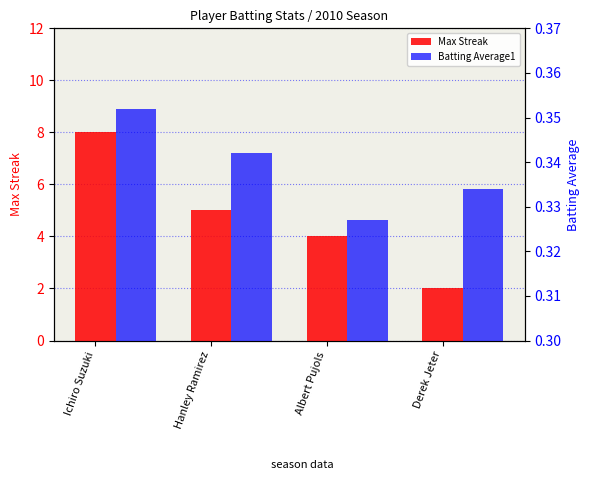

Count the number of data series in this chart.

2